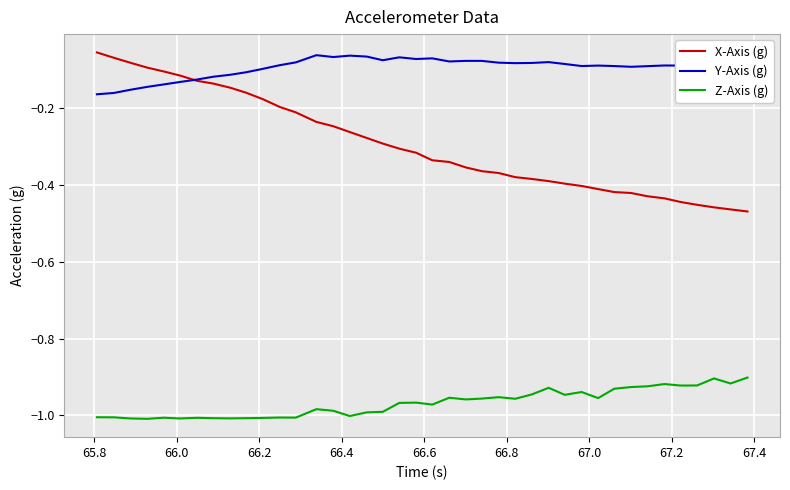

True or false: Z-Axis (g) and X-Axis (g) cross at least once.

False